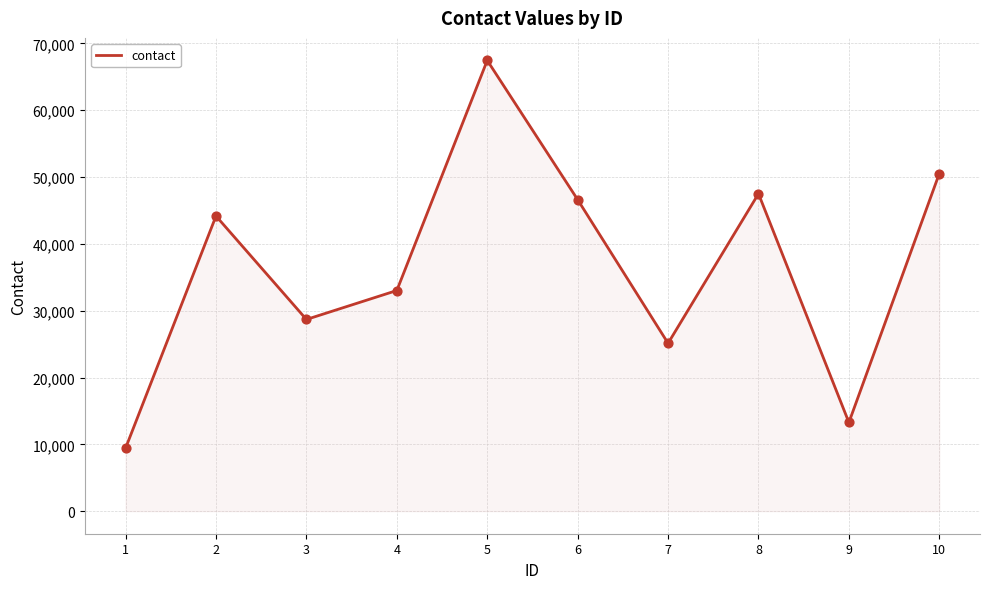

Approximately how many times larger is the value at 10 compared to 2?

1.1